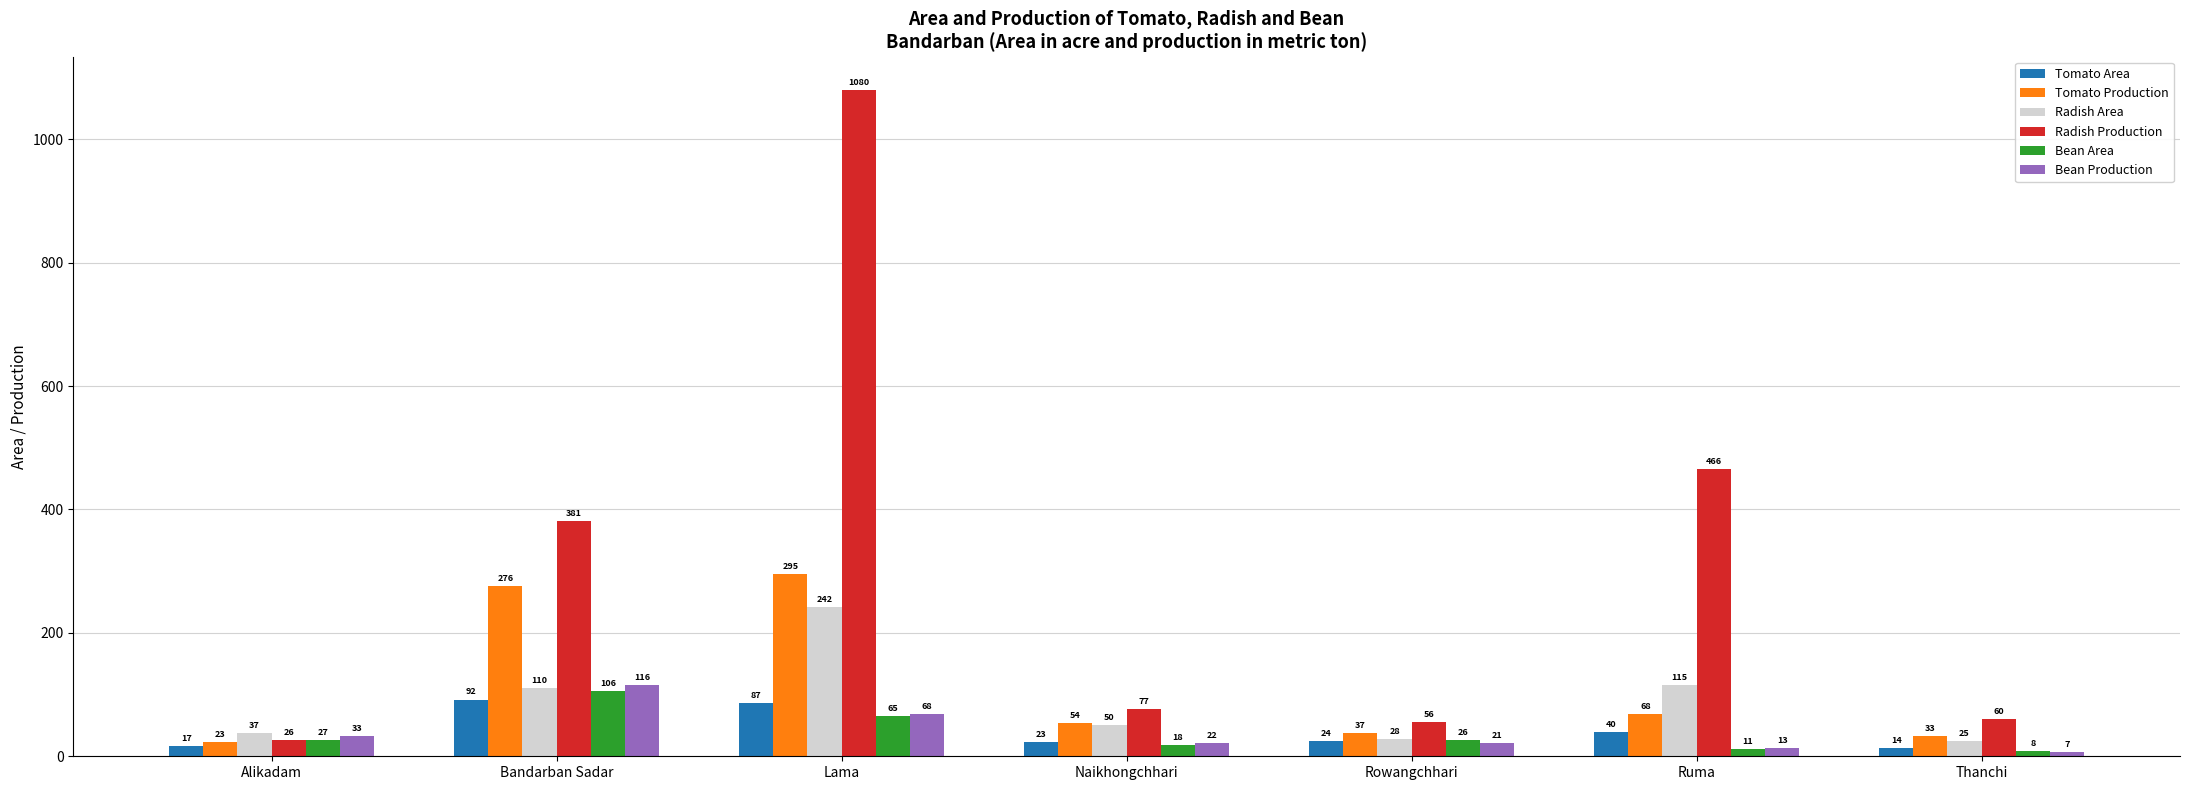

What is the label of the 4th bar from the right?

Naikhongchhari